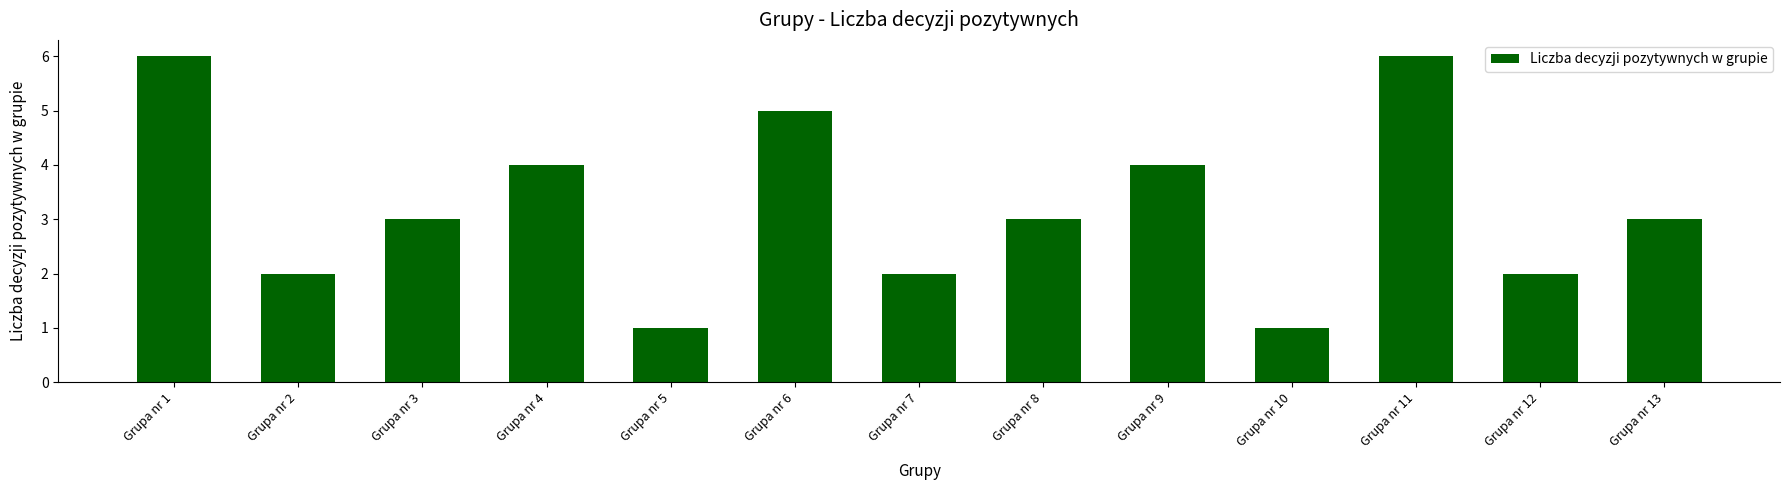

What is the ratio of the value at Grupa nr 3 to the value at Grupa nr 2?

1.5